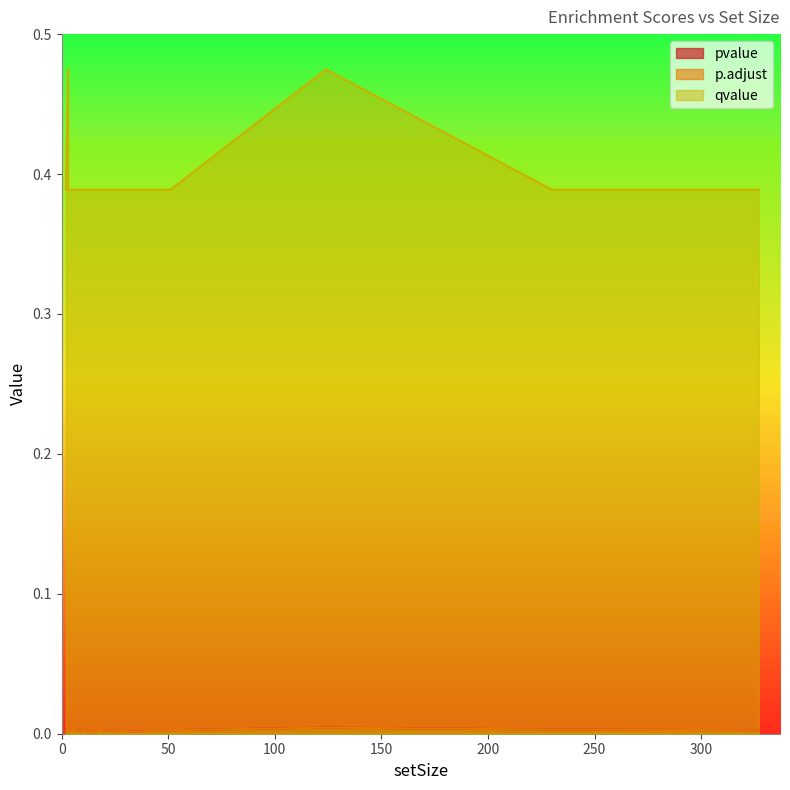

Reading left to right, extract all data points from this chart.

pvalue: 0.0	0.0	0.0	0.0	0.0	0.0	0.0	0.0	0.0	0.0	0.0	0.0	0.0	0.0	0.0
p.adjust: 0.0	0.0	0.0	0.0	0.0	0.0	0.0	0.0	0.0	0.0	0.0	0.0	0.0	0.0	0.0
qvalue: 0.4	0.4	0.4	0.4	0.4	0.4	0.4	0.4	0.4	0.4	0.4	0.4	0.4	0.5	0.5